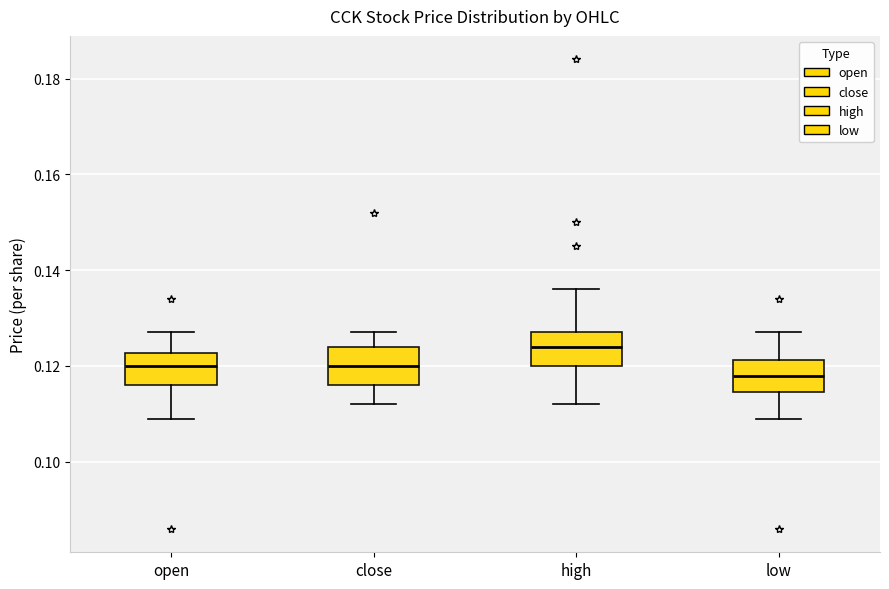

Reading left to right, read every box against the y-axis: the position of its median line, the range the box covers, and the ends of its whiskers. The values are not printed on the chart, so give them approximately, as read against the axis.

open: median 0.120, box 0.116 to 0.122, whiskers 0.110 to 0.128
close: median 0.120, box 0.116 to 0.124, whiskers 0.112 to 0.128
high: median 0.124, box 0.120 to 0.128, whiskers 0.112 to 0.136
low: median 0.118, box 0.114 to 0.122, whiskers 0.110 to 0.128